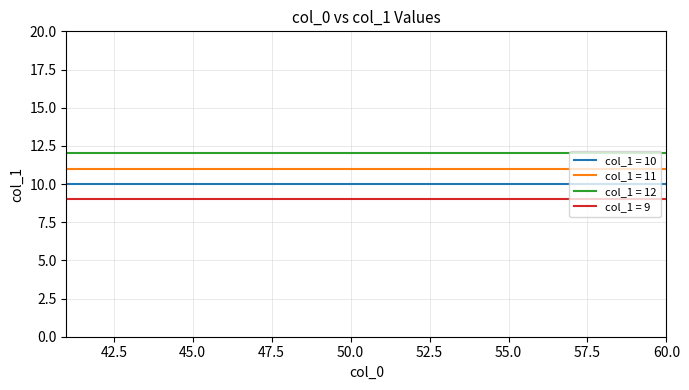

Which series has the largest total across all categories?

col_1 = 12